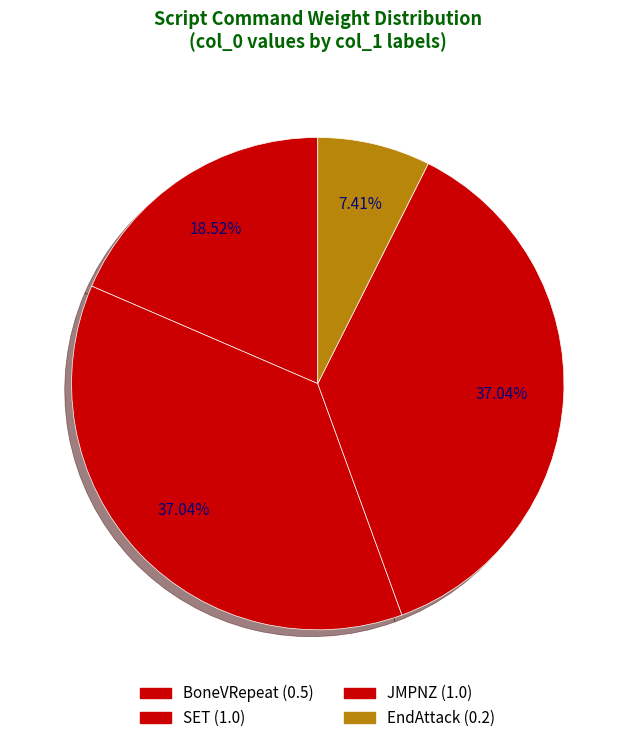

Is there a majority slice in this chart?

No